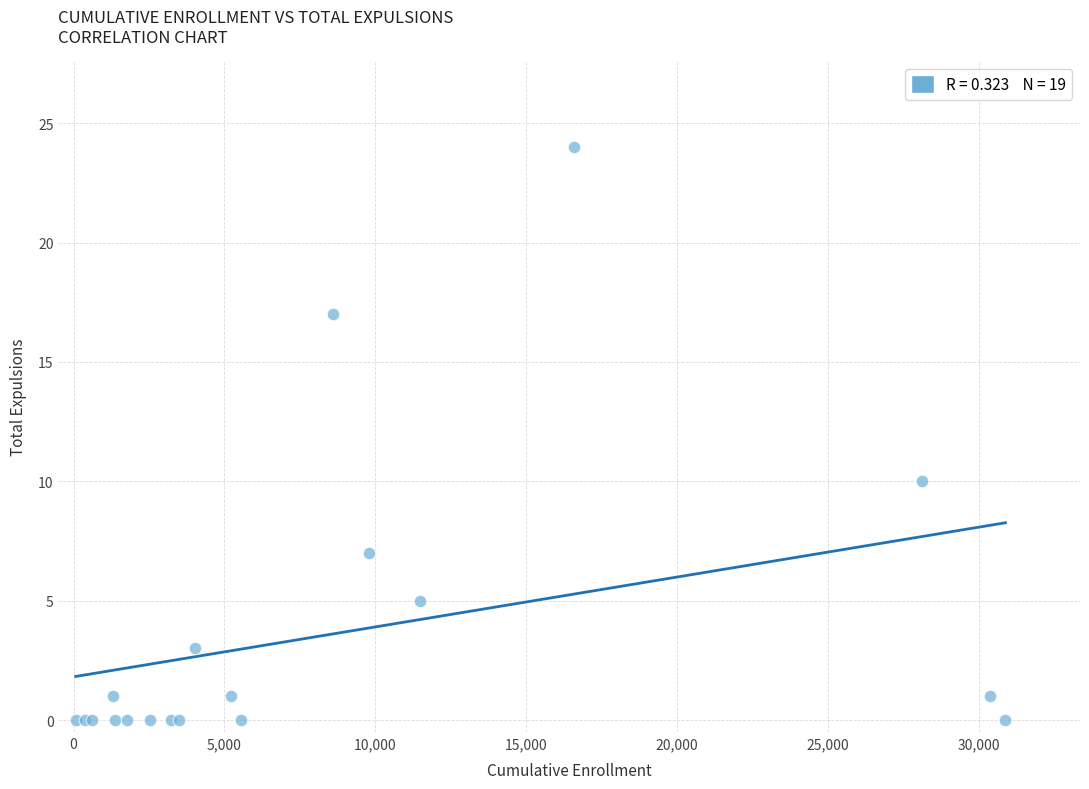

What Y value in the scatter plot is closest to 12?

10